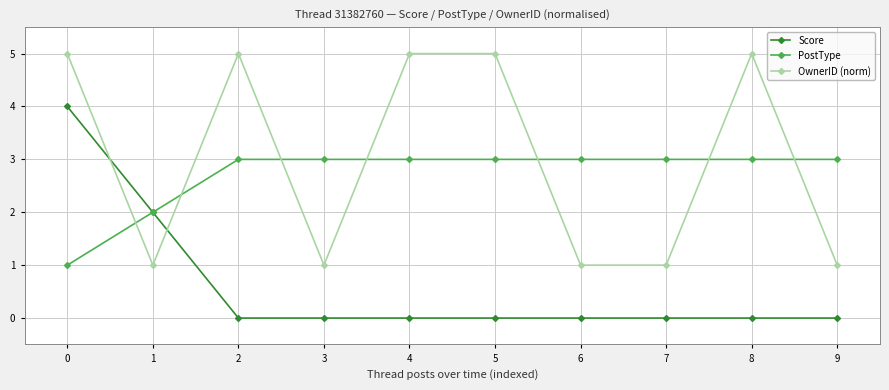

How many intersections are there between OwnerID (norm) and PostType?

7